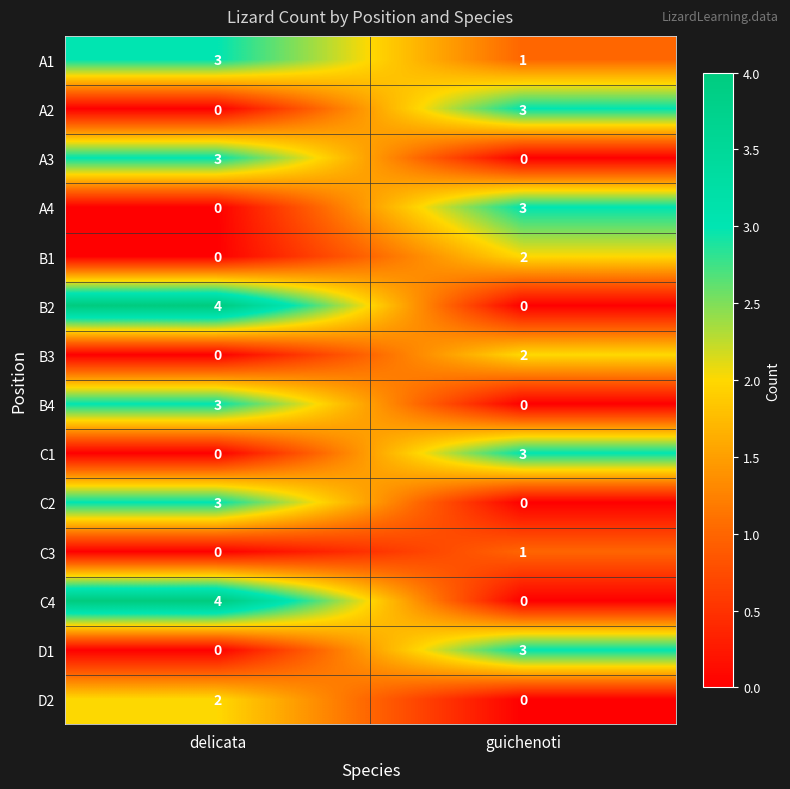

What is the spread (max minus min) of values at delicata?

4